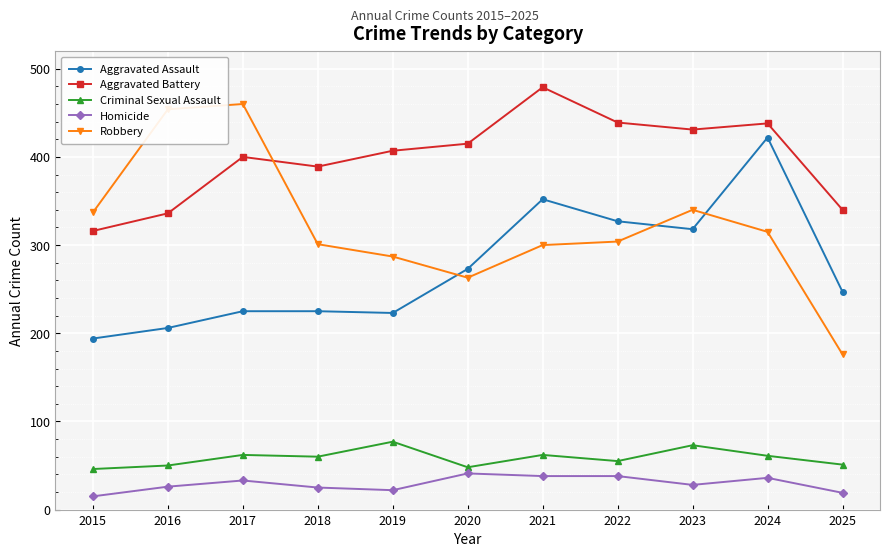

Which series has the widest spread of values?

Robbery